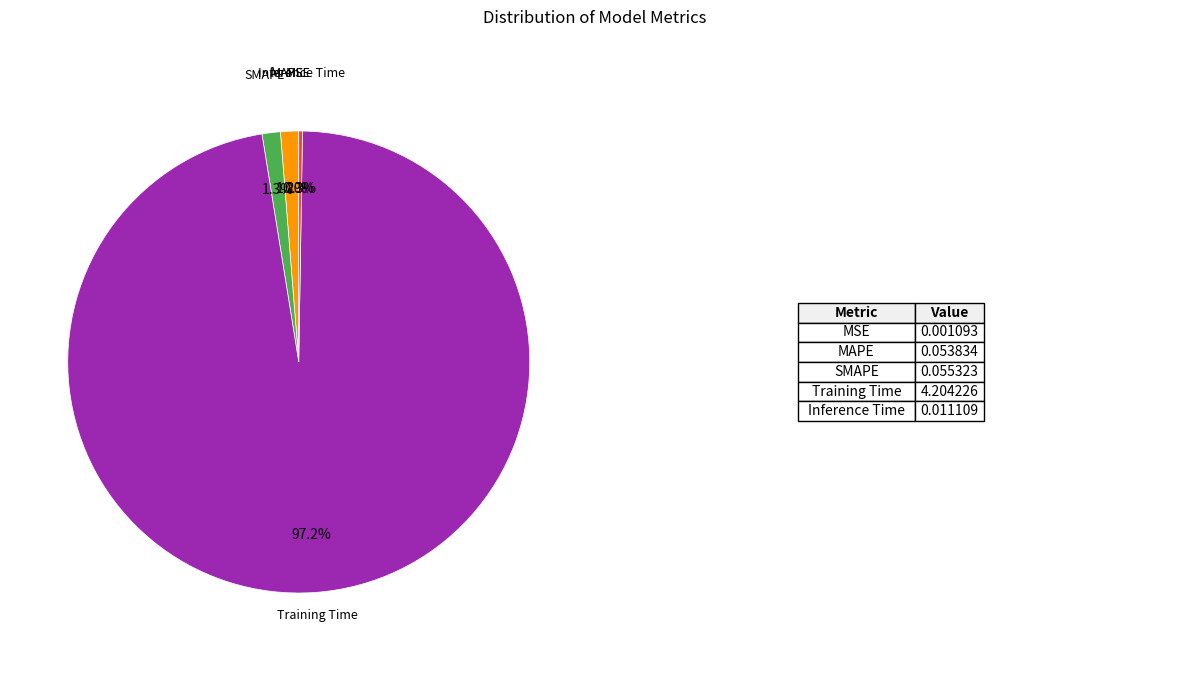

Does any single category account for the majority?

Yes